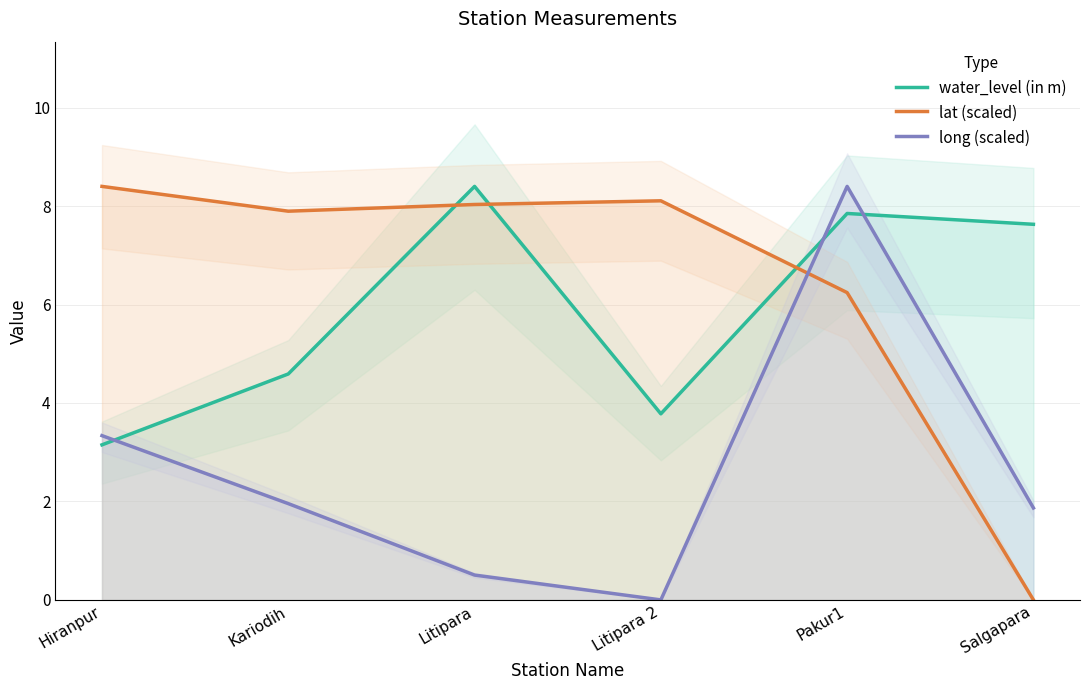

Which series has the largest total across all categories?

lat (scaled)